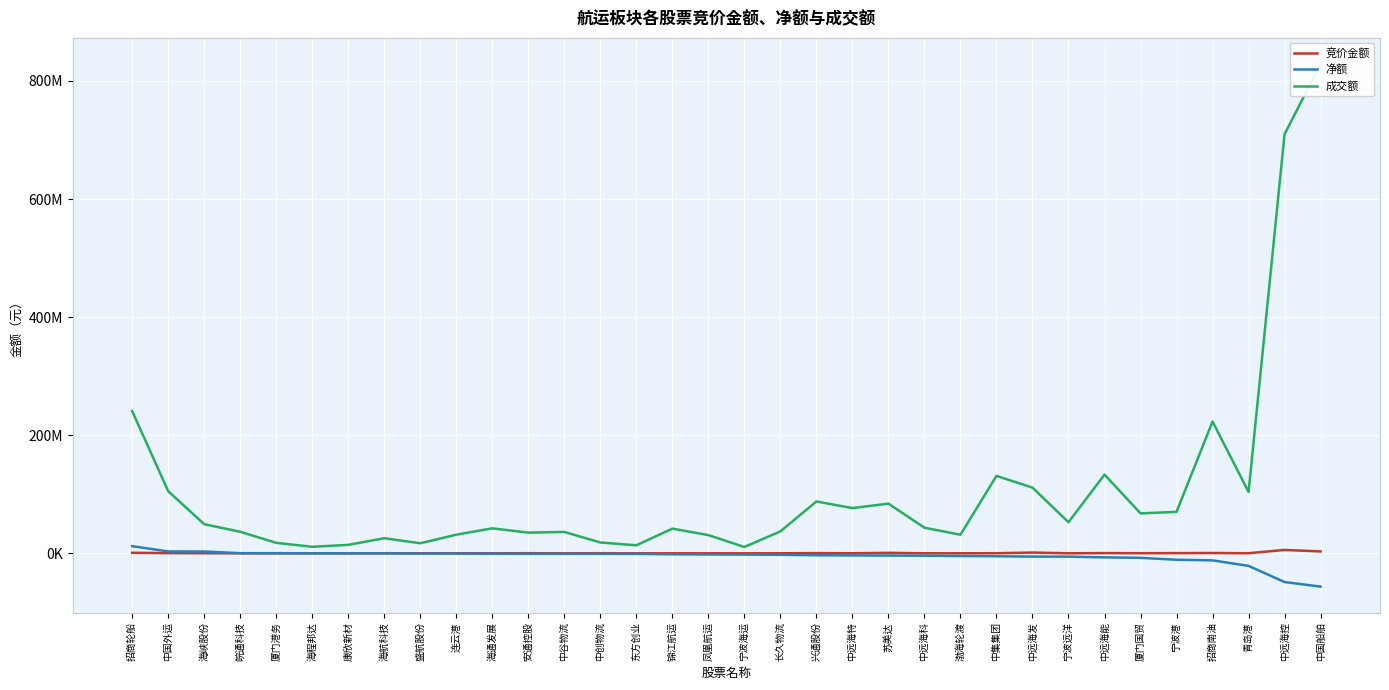

True or false: 竞价金额 and 净额 intersect in this chart.

False